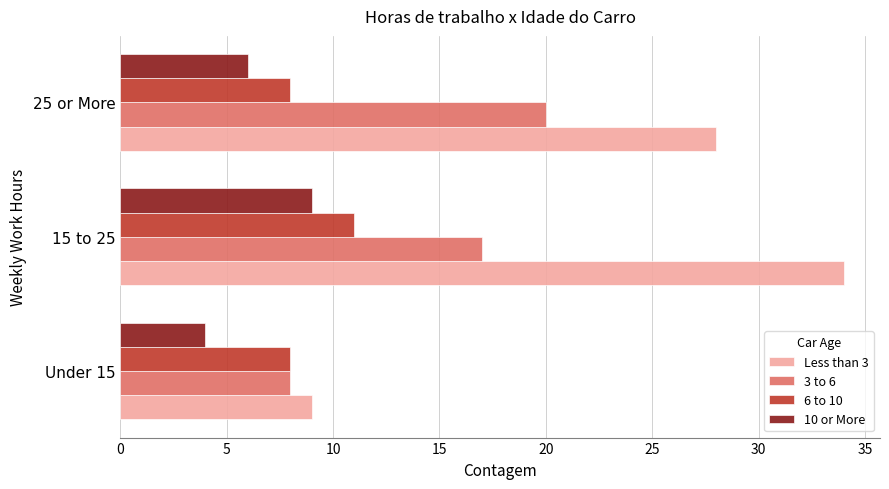

At which category does the chart reach its minimum across all series?

Under 15